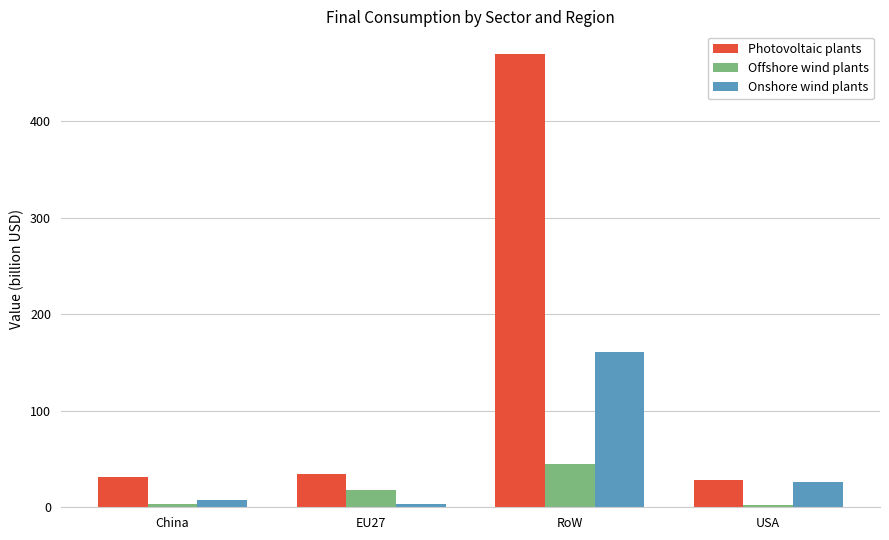

Which series has the largest total across all categories?

Photovoltaic plants